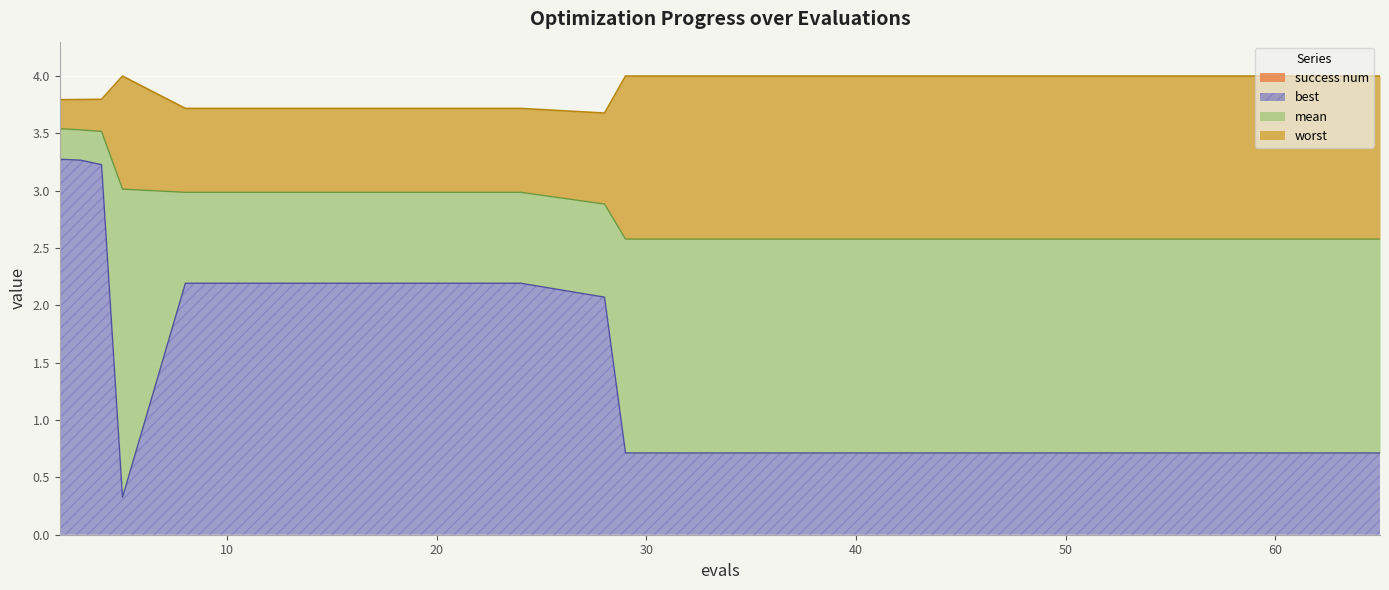

At which category does worst reach its first local peak?

5